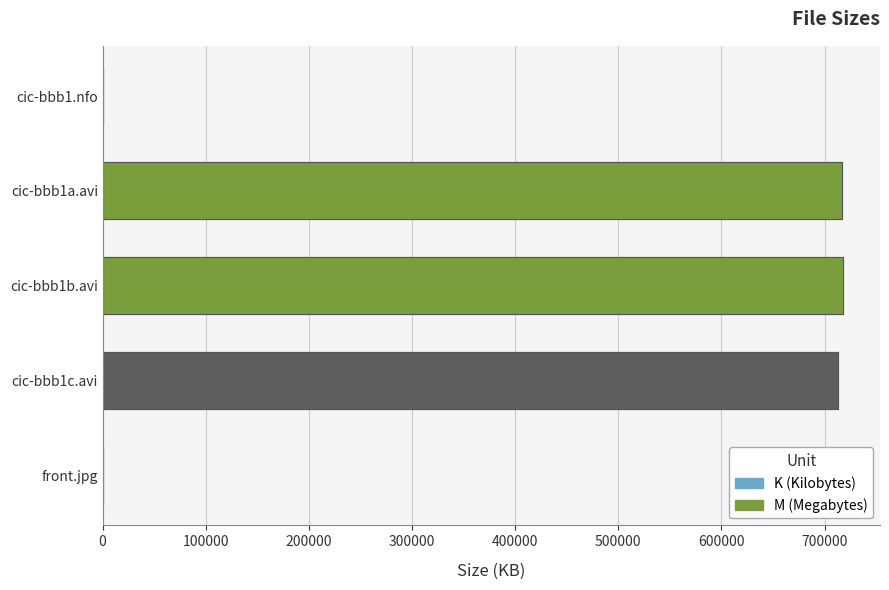

Are the bars horizontal?

Yes